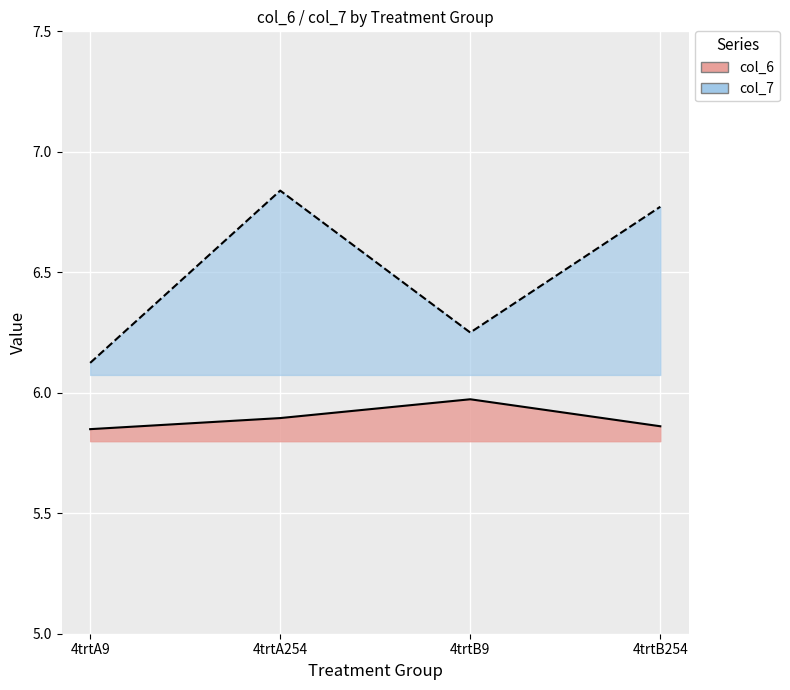

At which category does col_7 reach its first local peak?

4trtA254